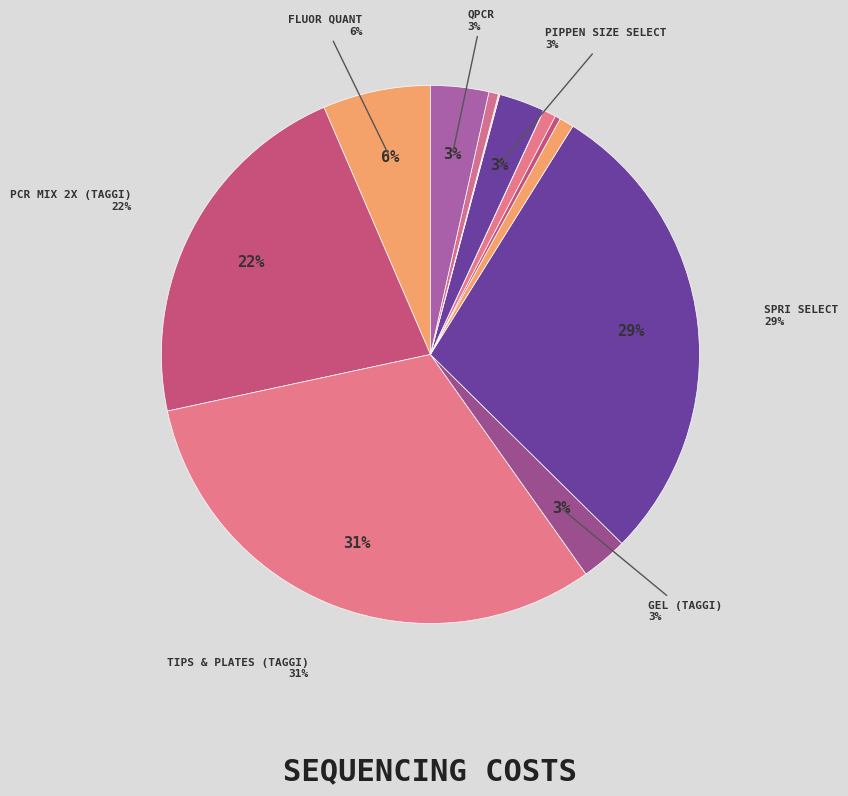

The SPRI Select slice represents 29% of the pie. True or false?

True